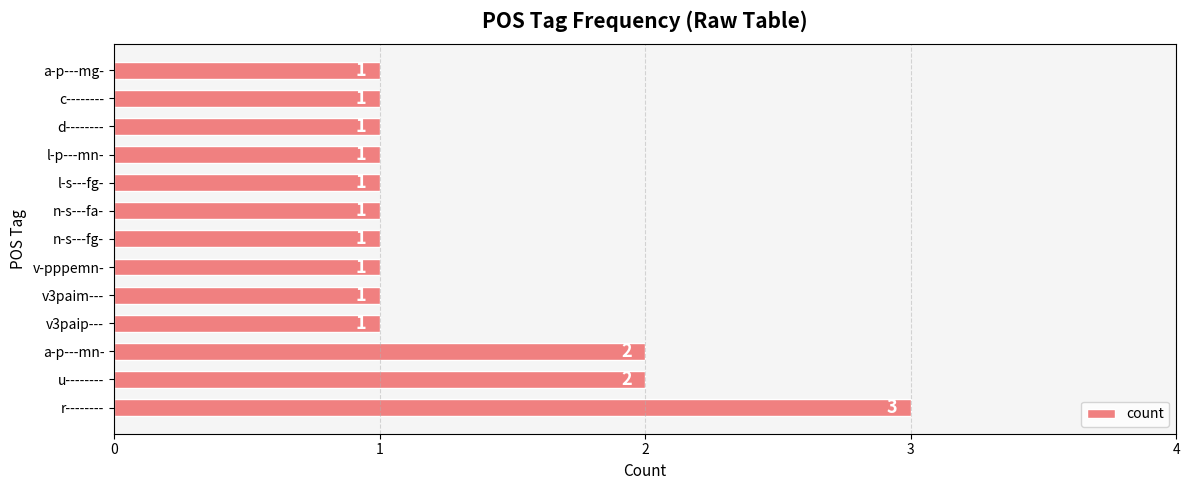

Reading bottom to top, list all the values displayed in this chart.

r--------=3	u--------=2	a-p---mn-=2	v3paip---=1	v3paim---=1	v-pppemn-=1	n-s---fg-=1	n-s---fa-=1	l-s---fg-=1	l-p---mn-=1	d--------=1	c--------=1	a-p---mg-=1